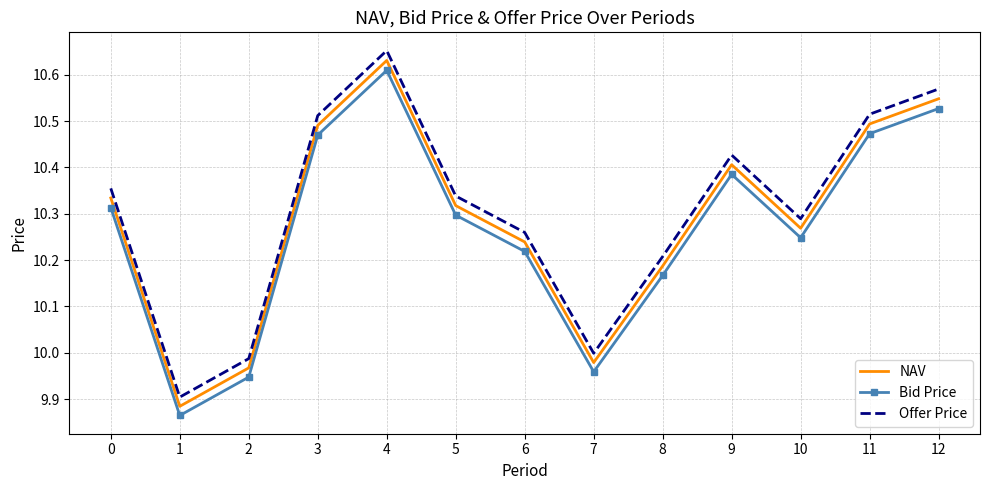

What is the difference between the maximum and second lowest values in the Offer Price series?

0.7